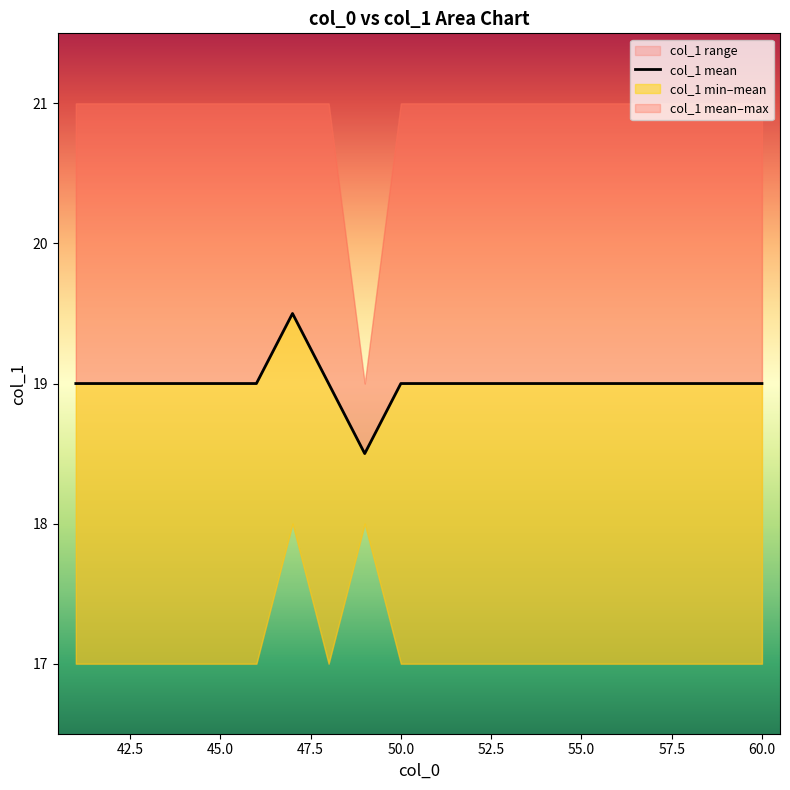

What is the average value?

19.0